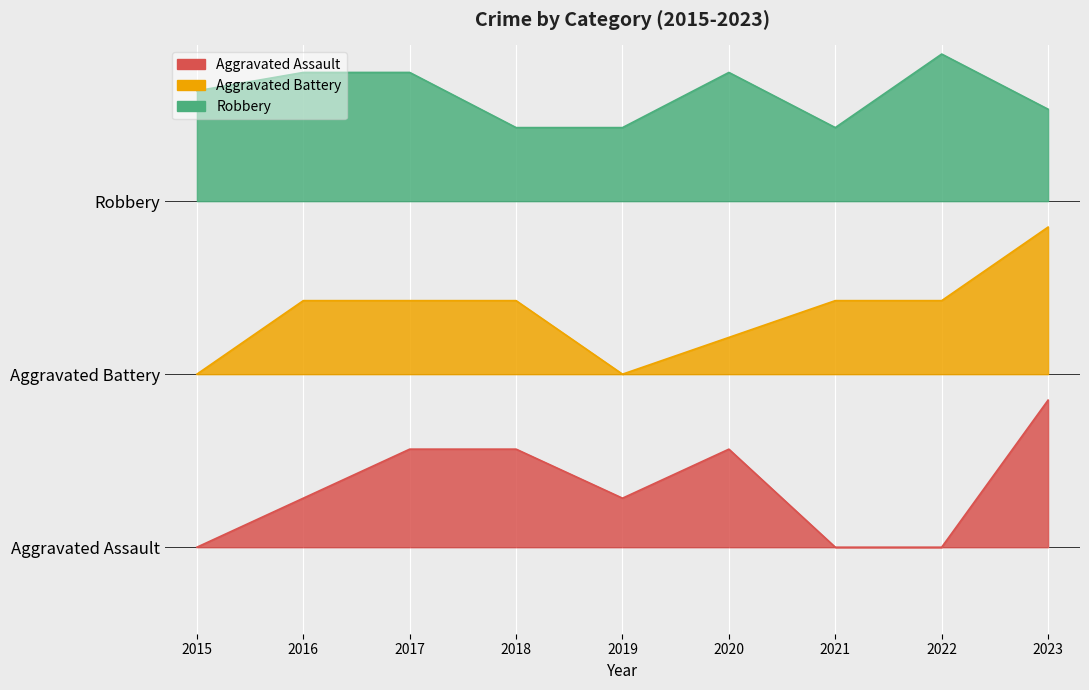

In Aggravated Assault, how many points are lower than both neighbors (excluding endpoints)?

1